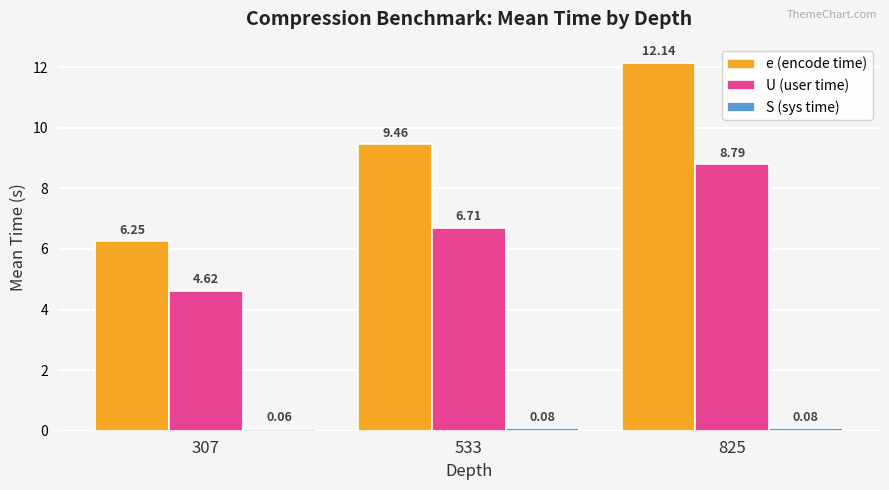

What is the highest value of the U (user time) series?

8.8